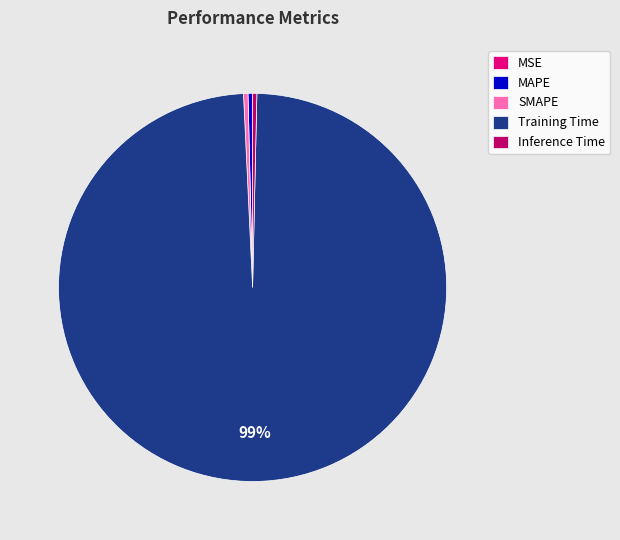

Is the sum of SMAPE and MAPE greater than half?

No